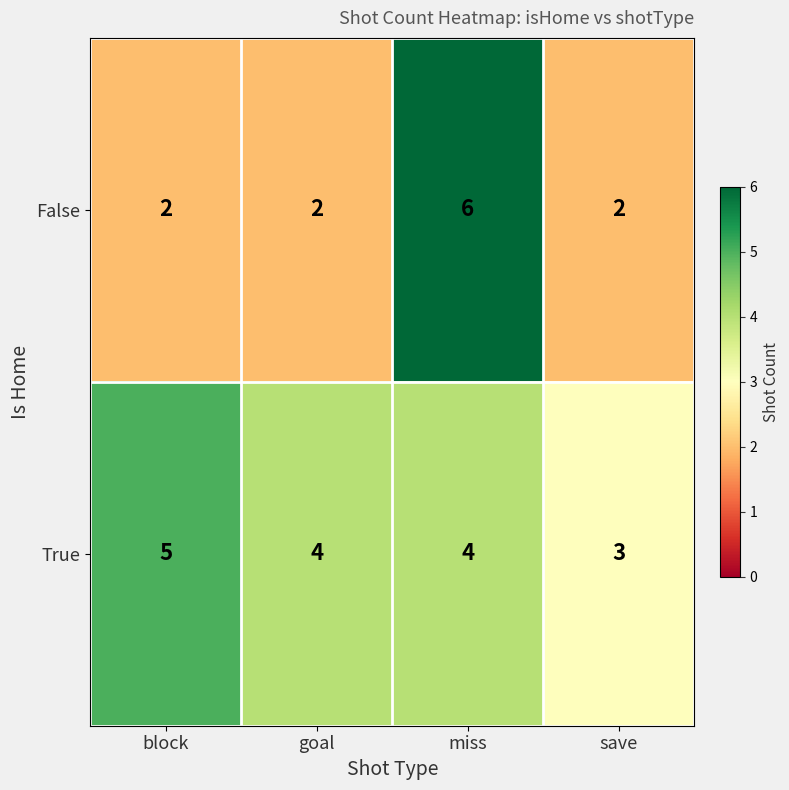

Which category has the lowest value in the True series?

save